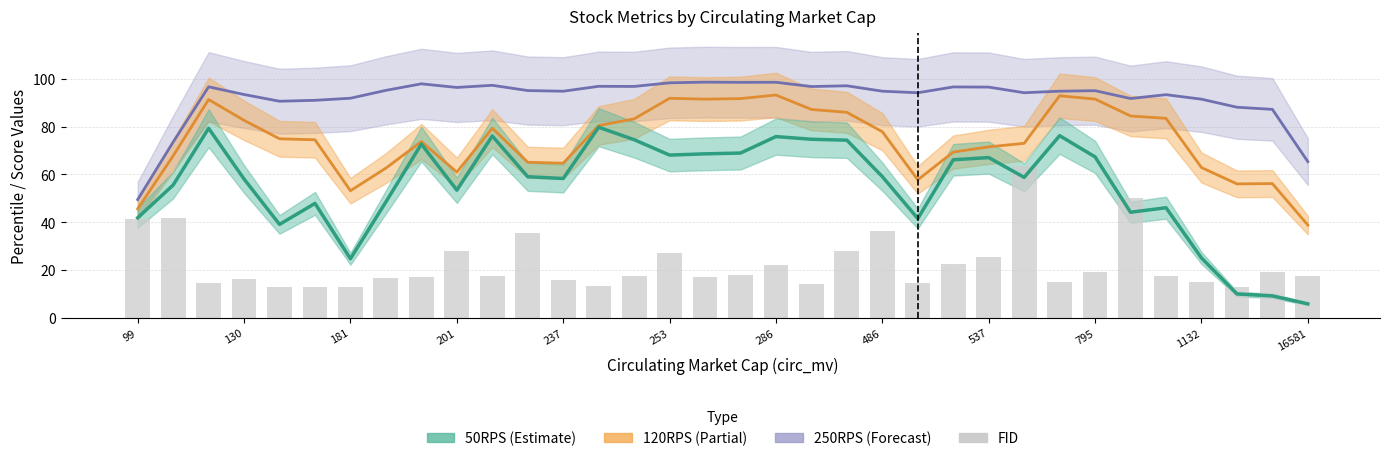

How many data points does each series have?

34